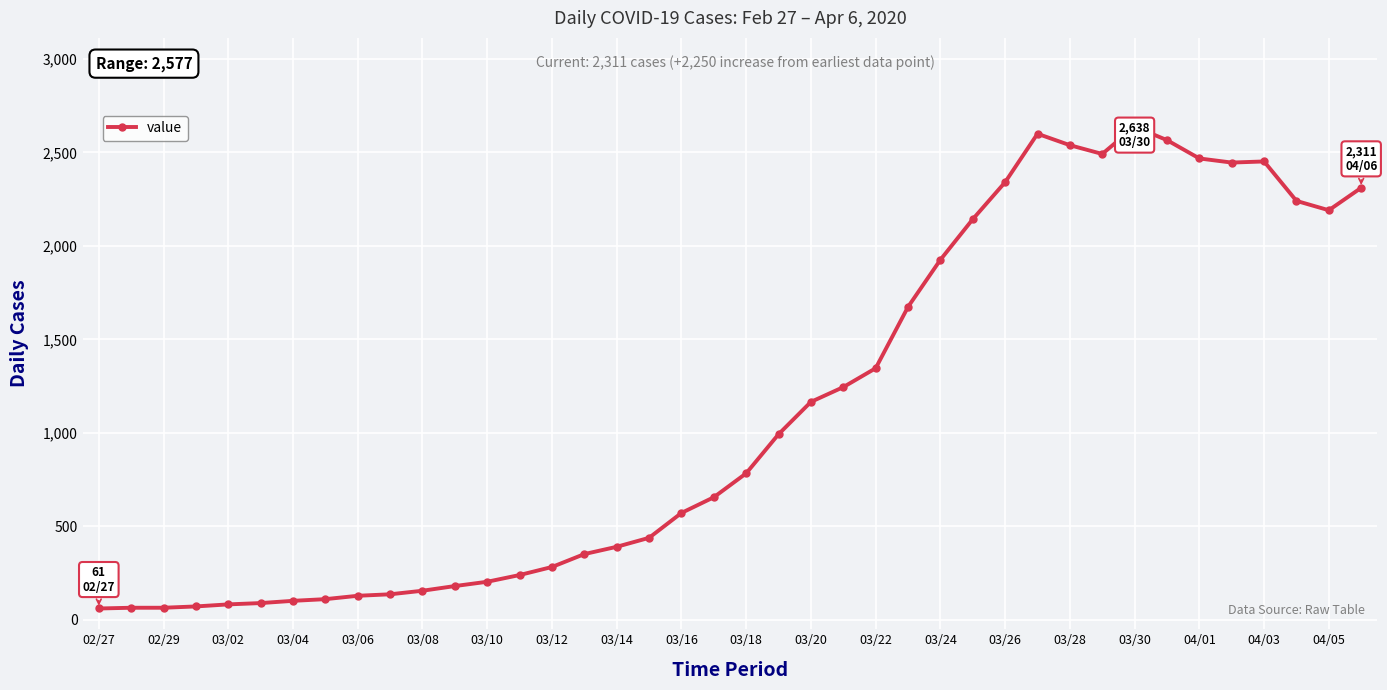

What is the difference between the maximum and minimum values?

2577